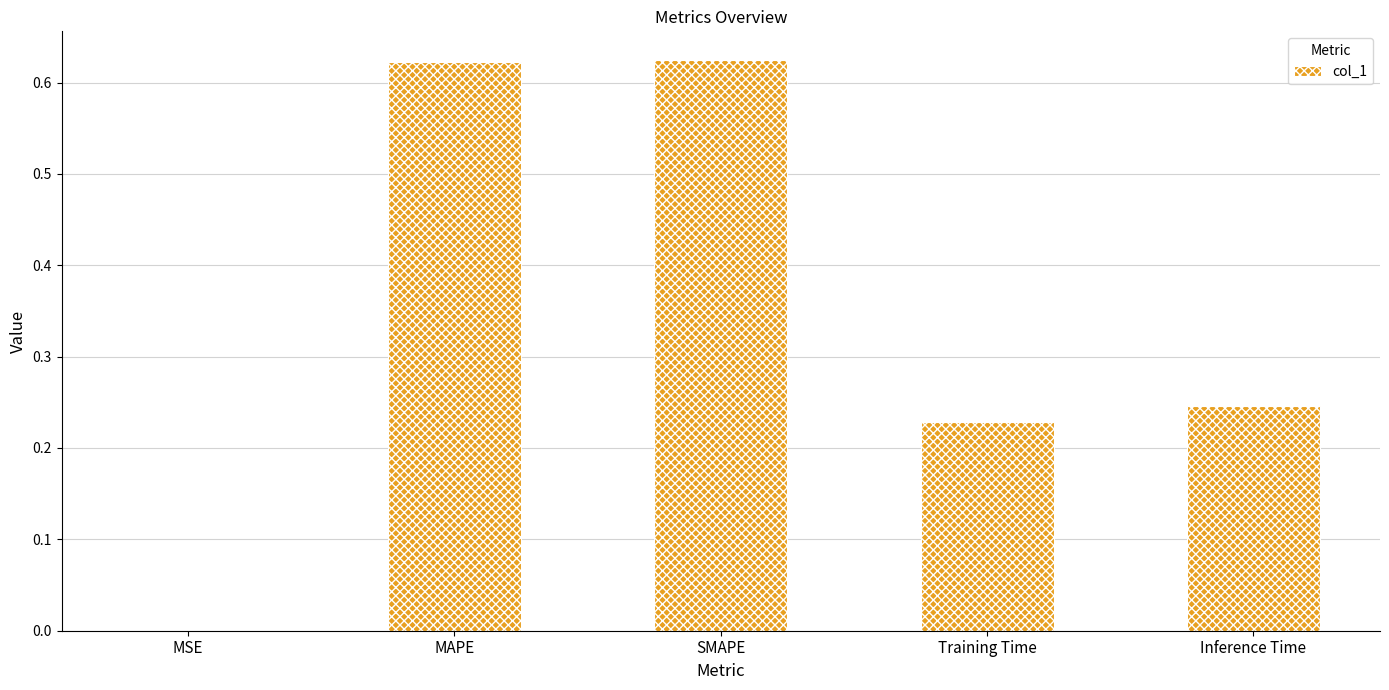

Are the bars grouped side by side (vs. stacked)?

No